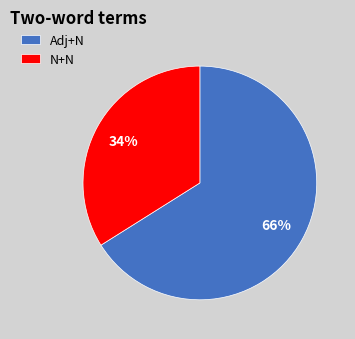

Is the sum of N+N and Adj+N greater than half?

Yes